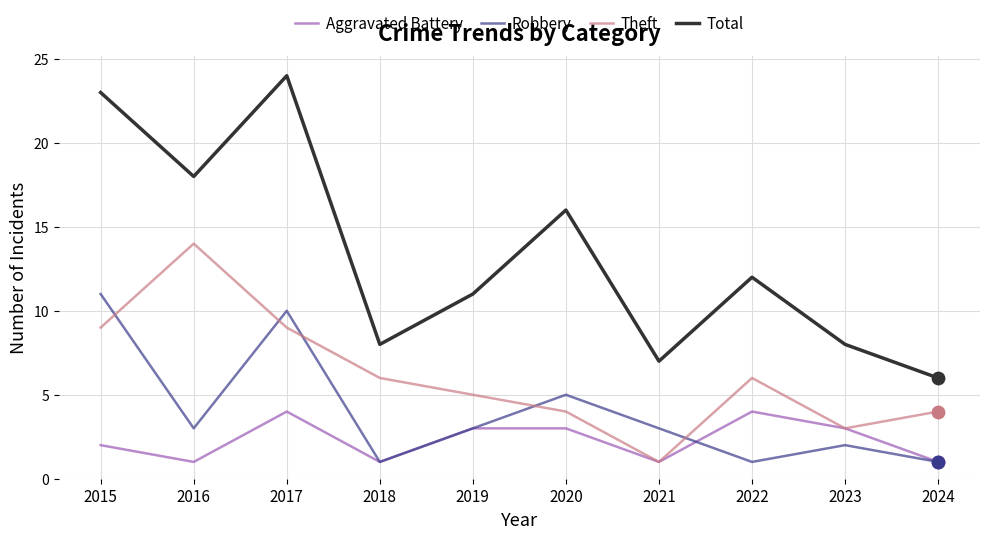

What is the spread (max minus min) of values at 2020?

13